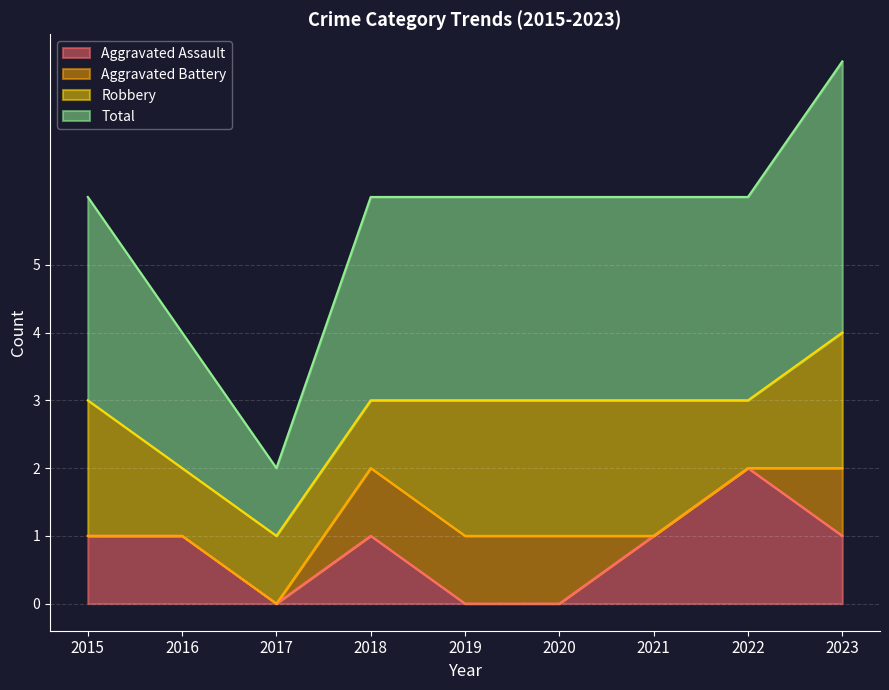

At which label does Aggravated Assault reach its peak?

2022